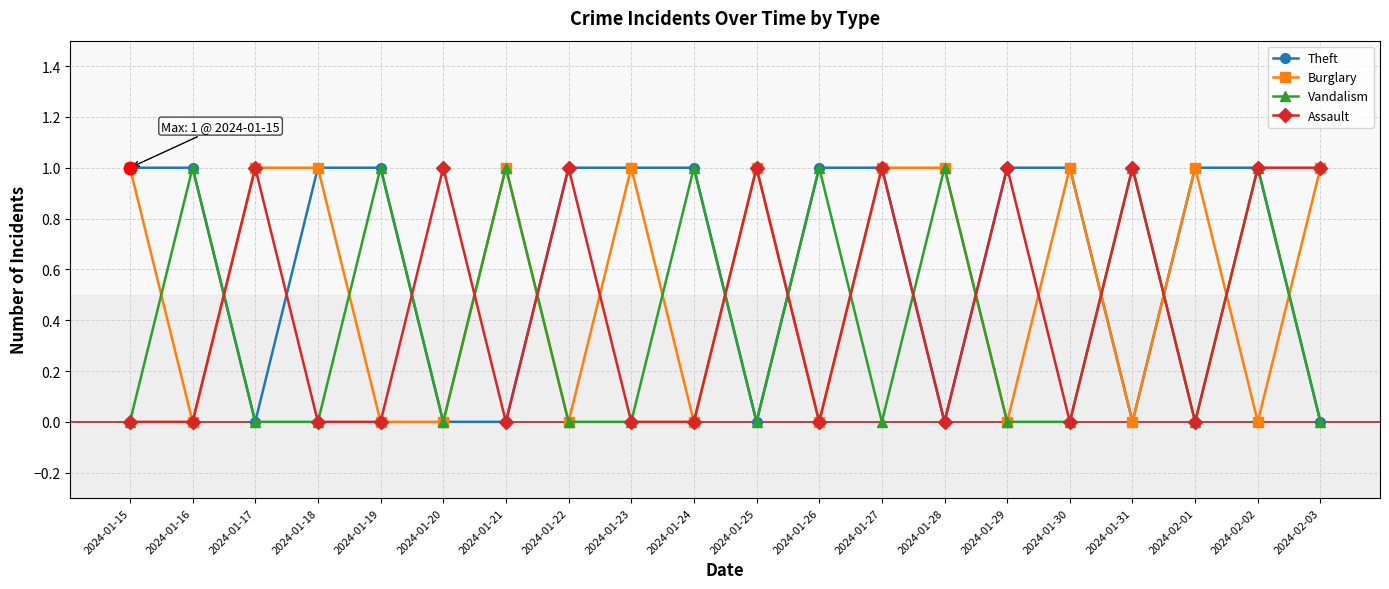

Which series has the largest total across all categories?

Theft